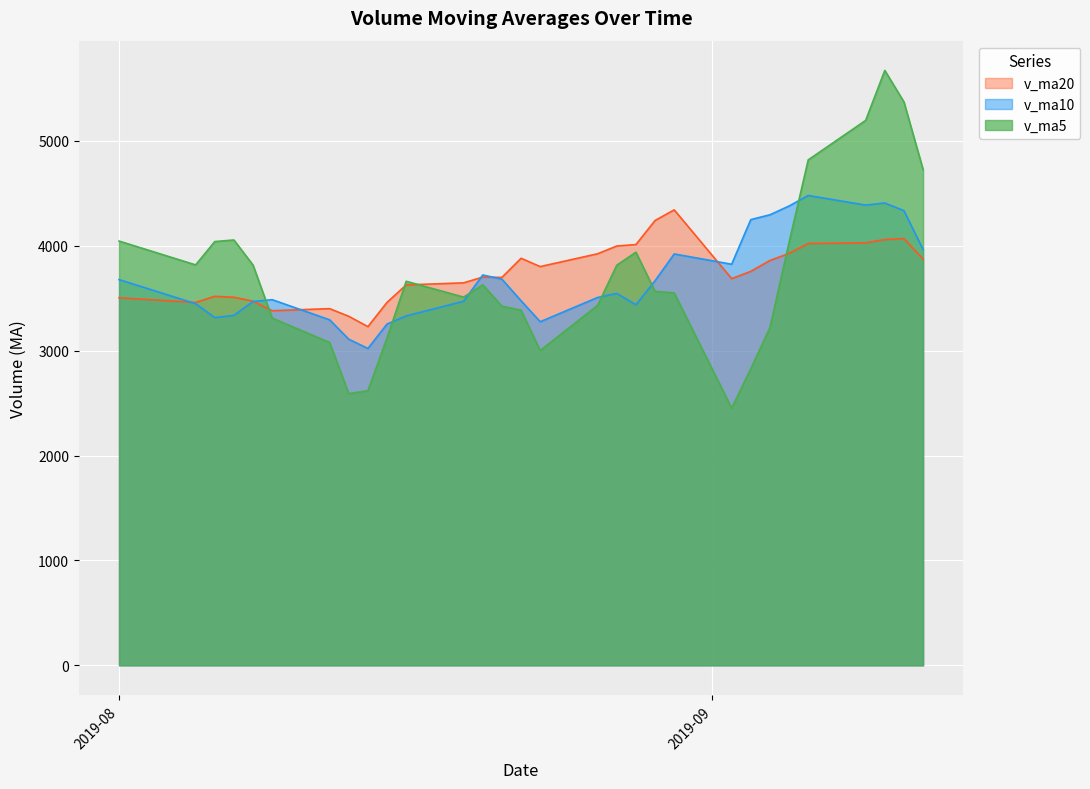

How many values in the v_ma5 series are below 3627?

15